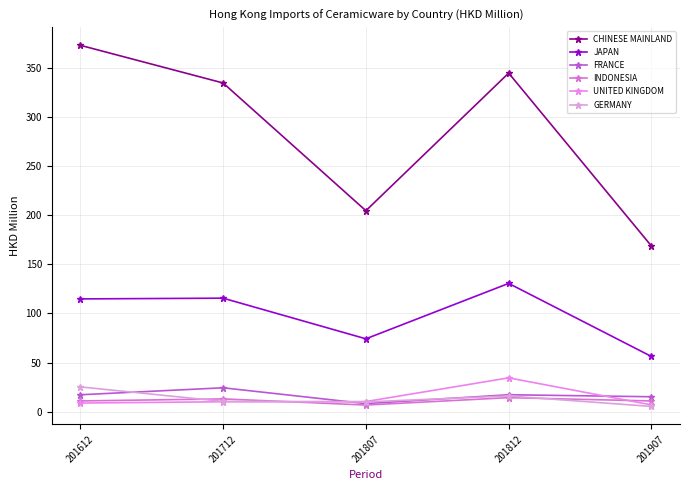

What are all the series names shown in the legend?

CHINESE MAINLAND, JAPAN, FRANCE, INDONESIA, UNITED KINGDOM, GERMANY